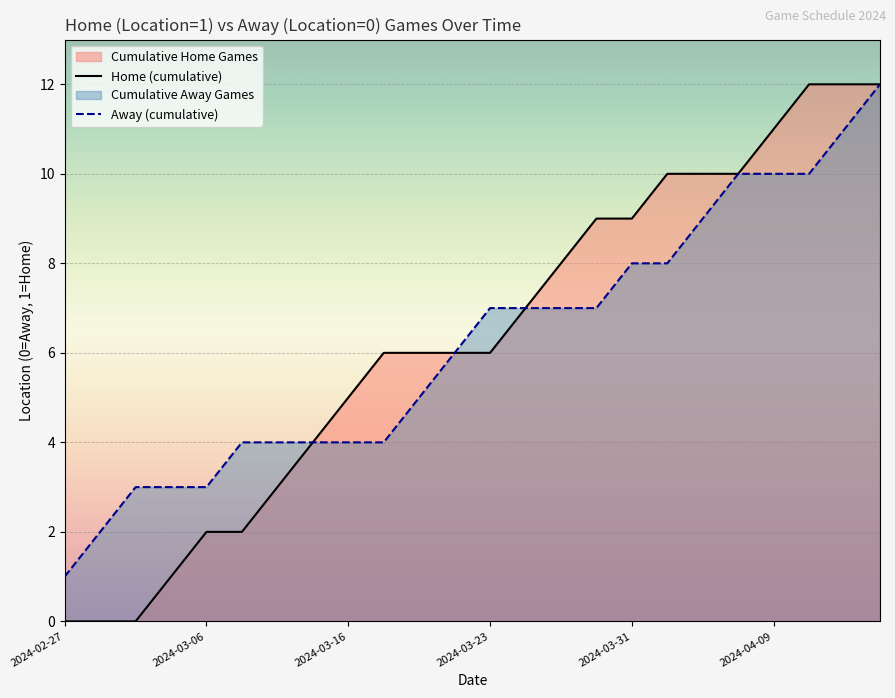

Which series has the widest spread of values?

Home (cumulative)